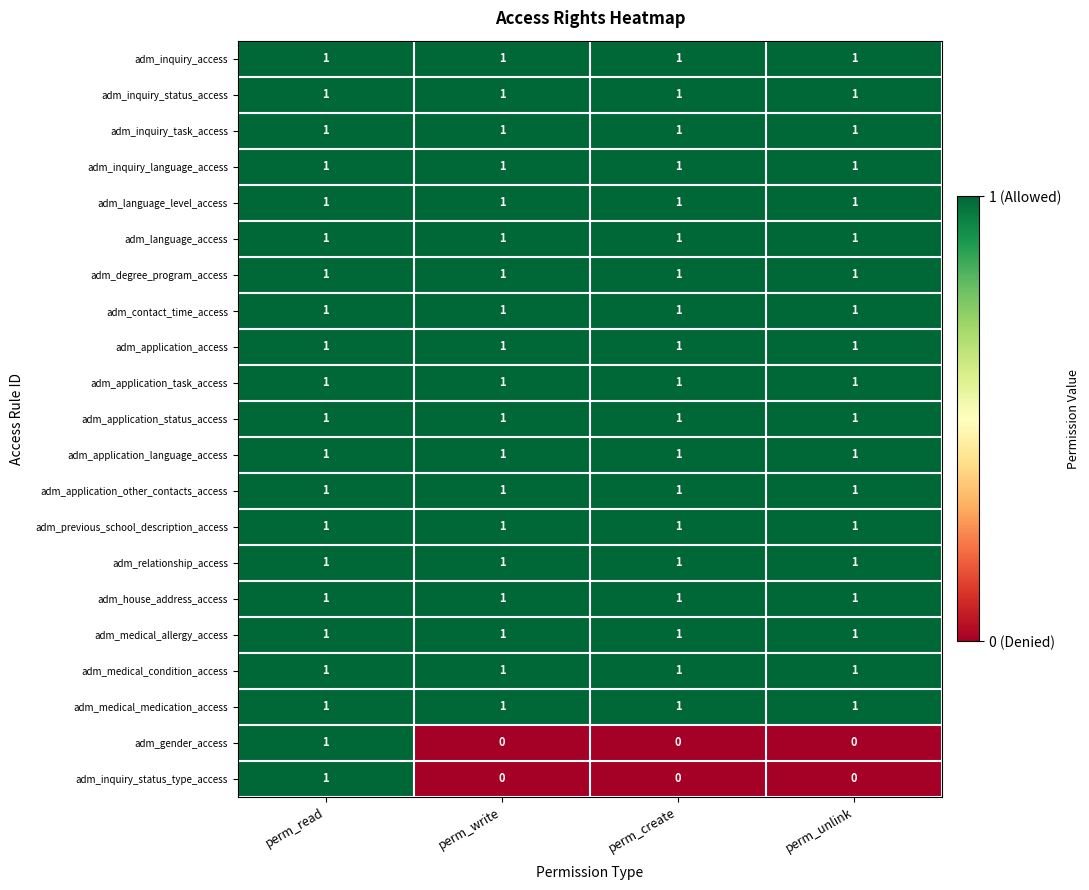

How many adm_gender_access values are between 0 and 1?

4